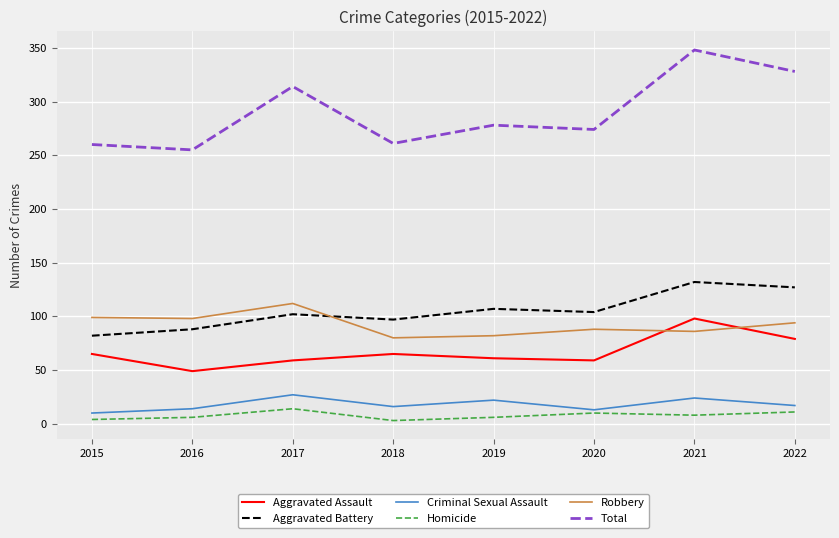

Is the value of Aggravated Battery at 2022 greater than the value of Total at 2020?

No